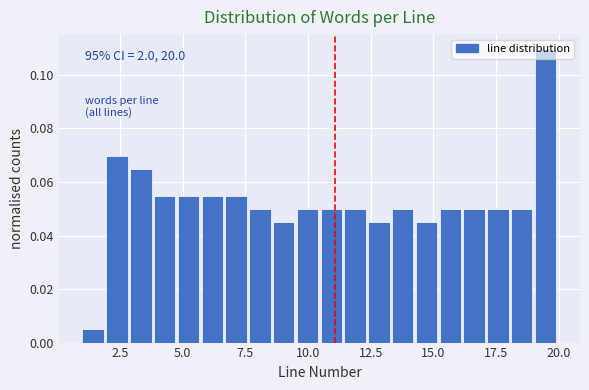

Read against the x-axis, roughly where is the centre of the tallest bar?

19.5